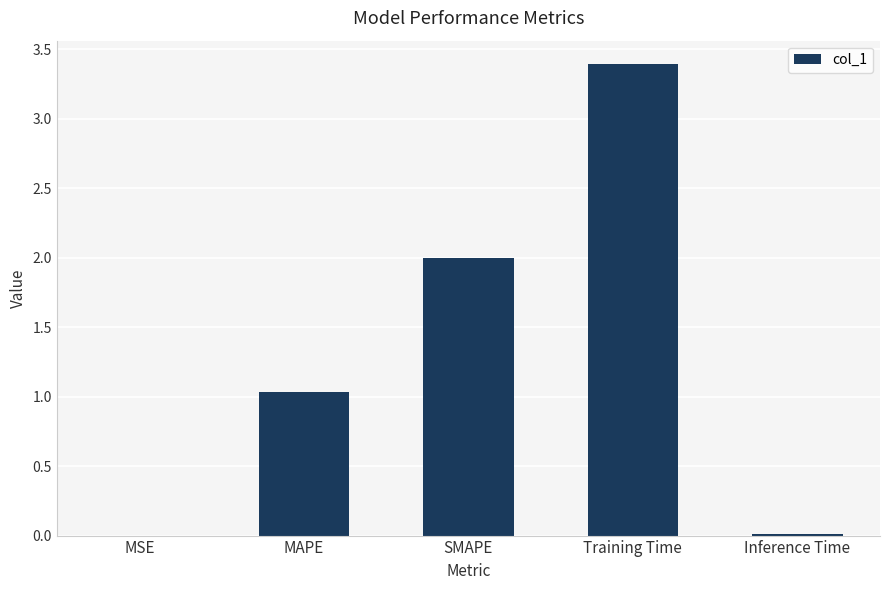

What is the sum of all values?

6.4